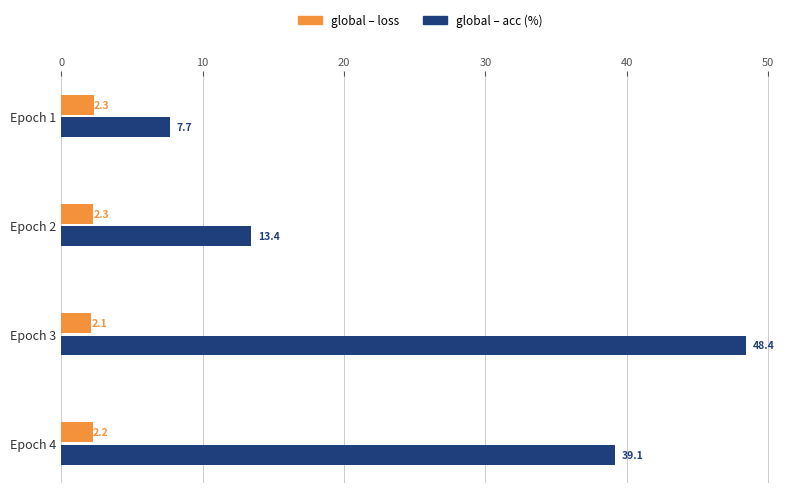

The global – loss series shows 2.1 at Epoch 3. True or false?

True